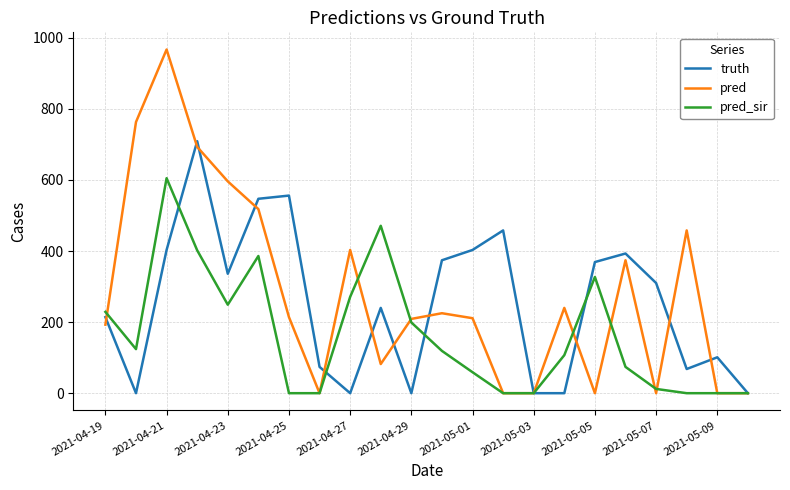

Which series has the largest range (max minus min)?

pred